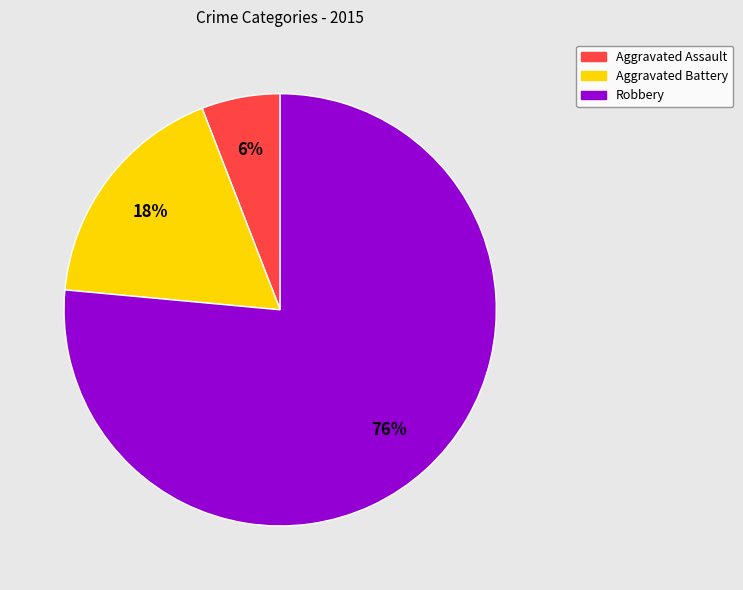

Which has a higher value, Aggravated Assault or Aggravated Battery?

Aggravated Battery